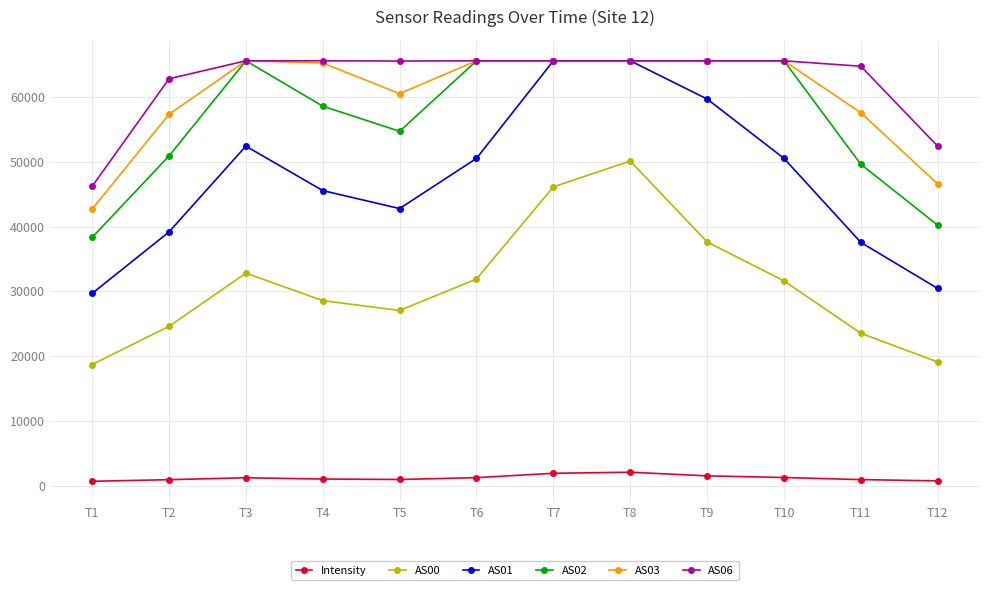

What is the total value across all series at T6?

280308.5